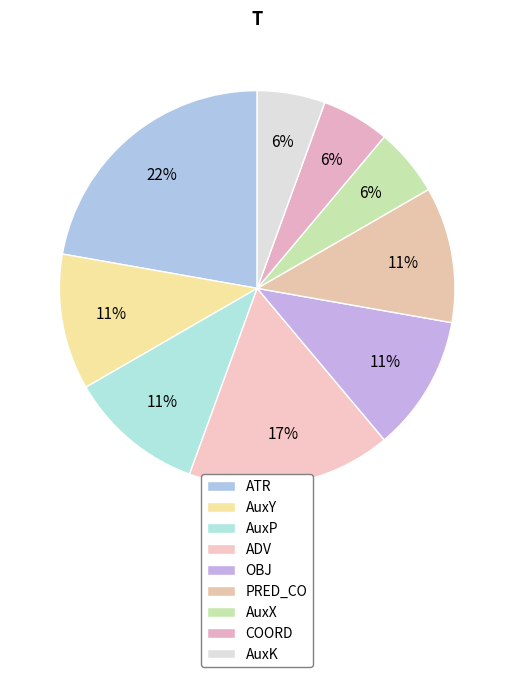

How many segments does this pie chart have?

9